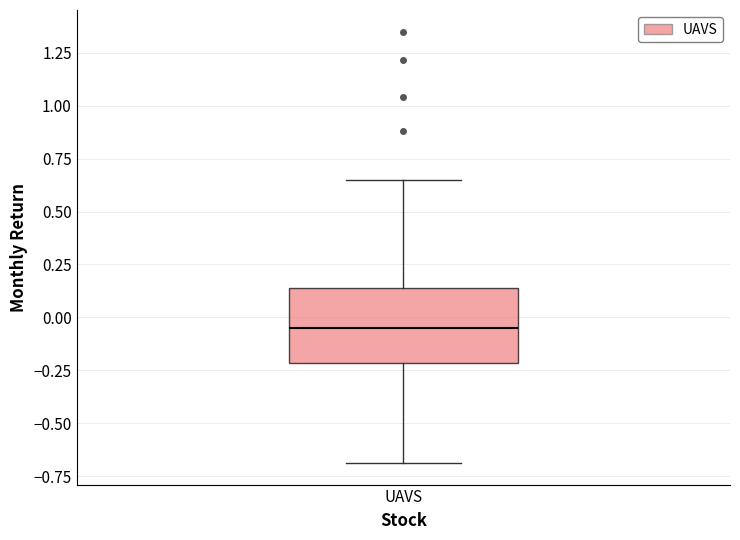

Read this box plot against the y-axis: the position of the median line, the range covered by the box, and the ends of both whiskers. The values are not printed on the chart, so give them approximately, as read against the axis.

median -0.05, box -0.20 to 0.15, whiskers -0.70 to 0.65